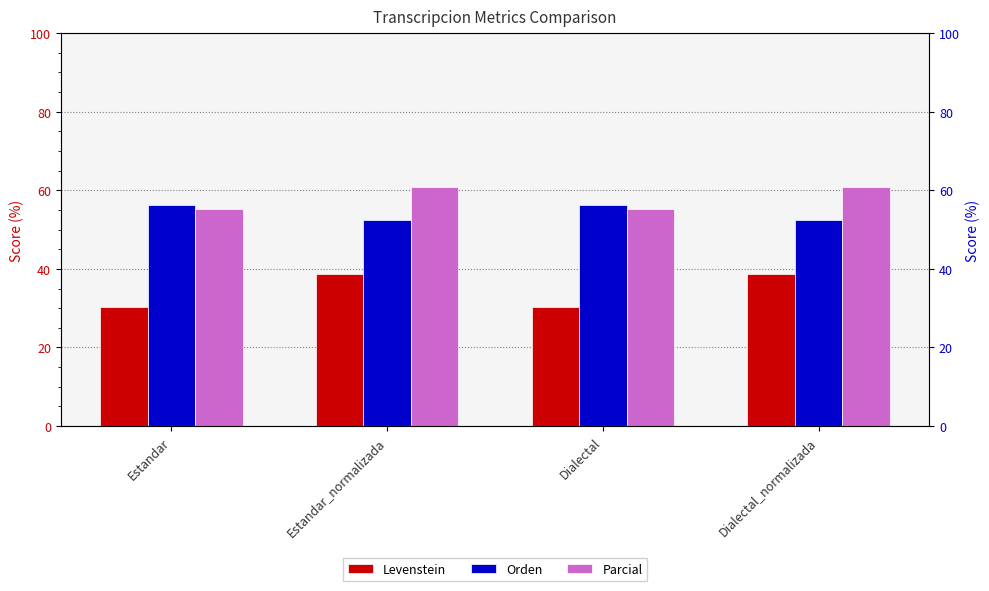

At which label does Levenstein first exceed 38?

Estandar_normalizada